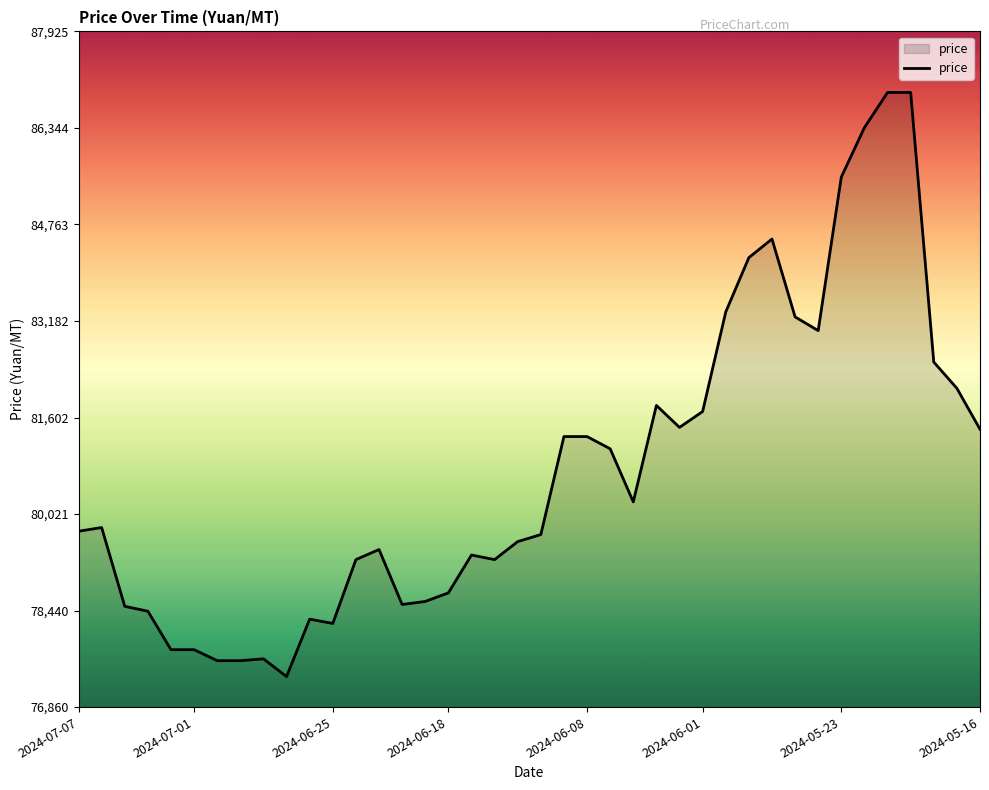

How many values are below 79800?

20